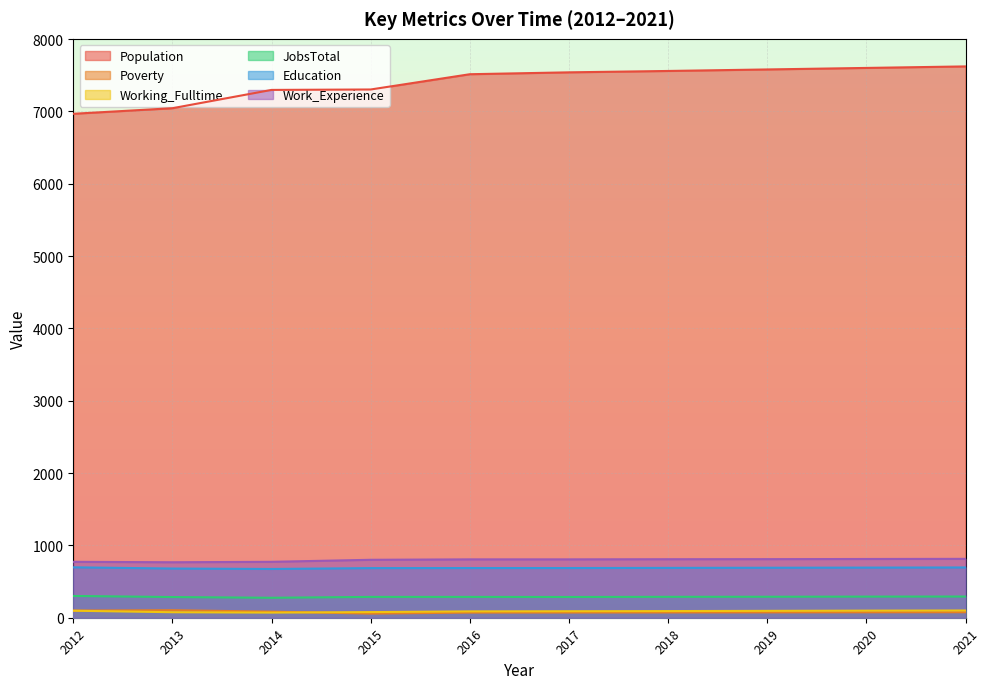

What is the value of the Population point at the 8th from the left?

7580